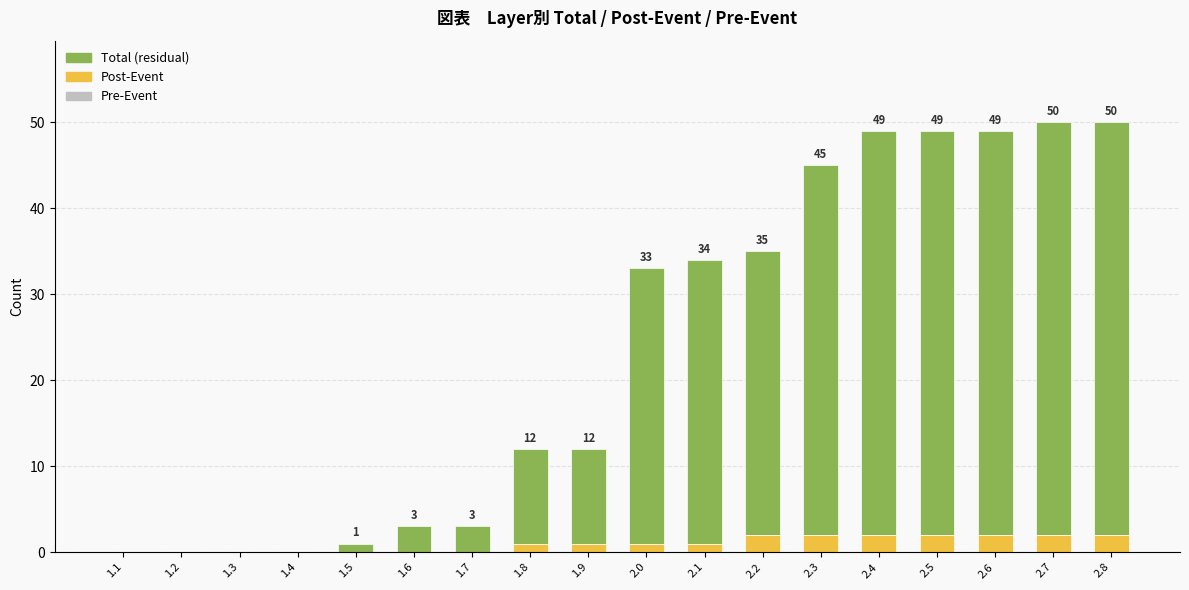

What is the sum of all Post-Event values?

18